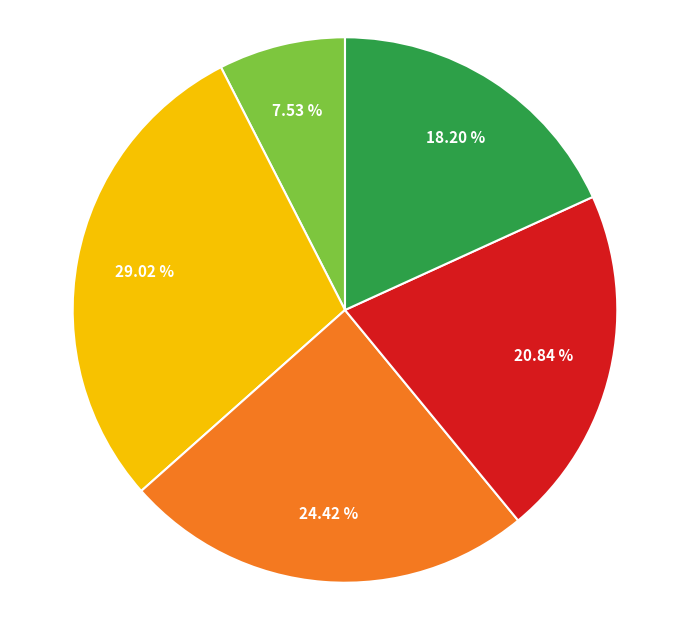

Does any single category account for the majority?

No